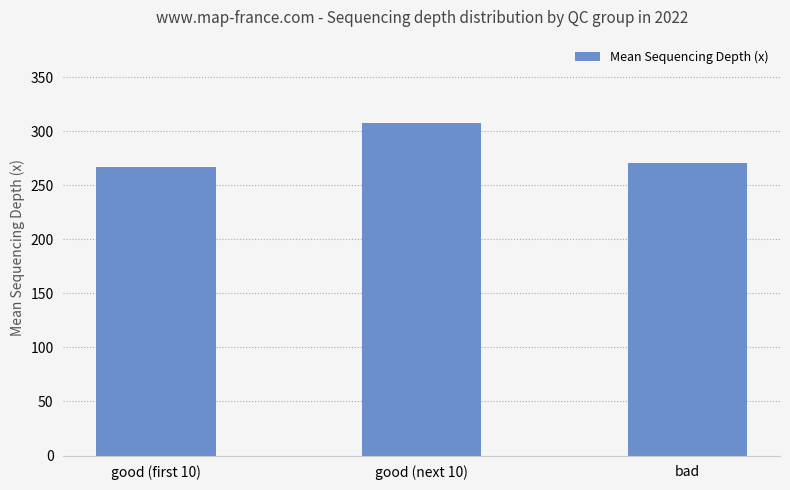

Rank the categories by value from lowest to highest.

good (first 10), bad, good (next 10)